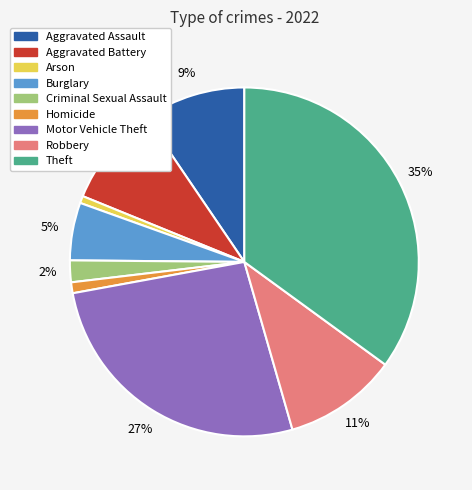

What is the largest slice in the pie chart?

Theft